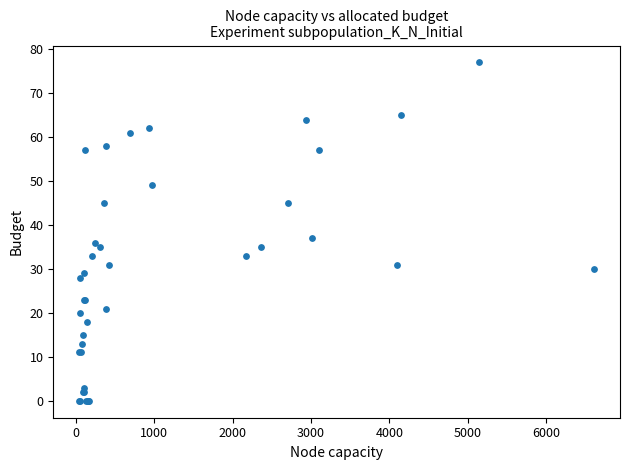

What Y value in the scatter plot is closest to 38?

37